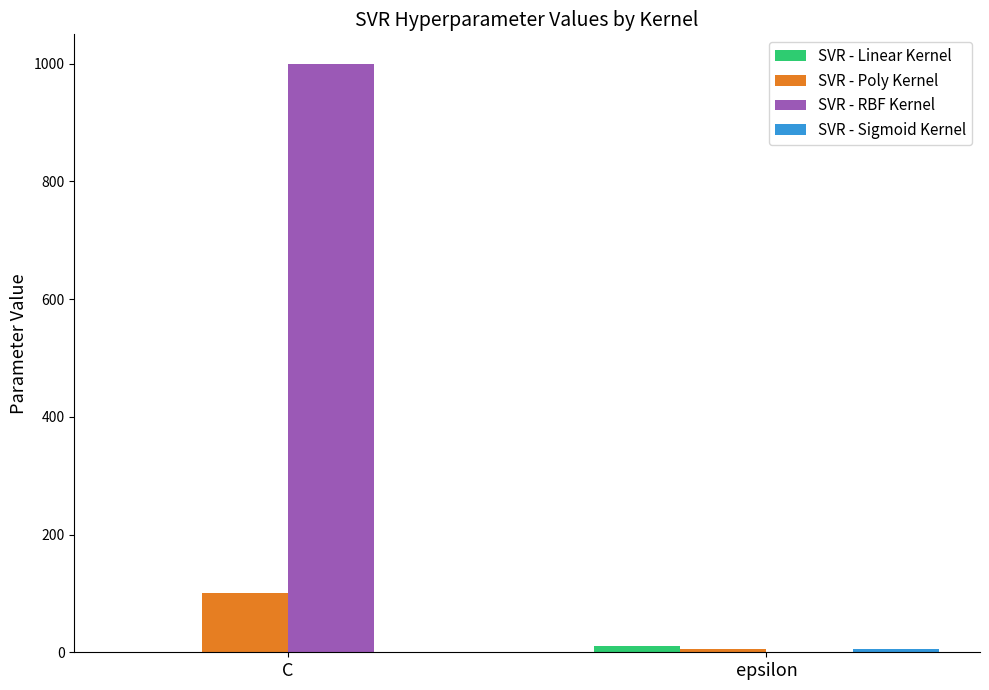

The value of SVR - Poly Kernel at C is 100. True or false?

True